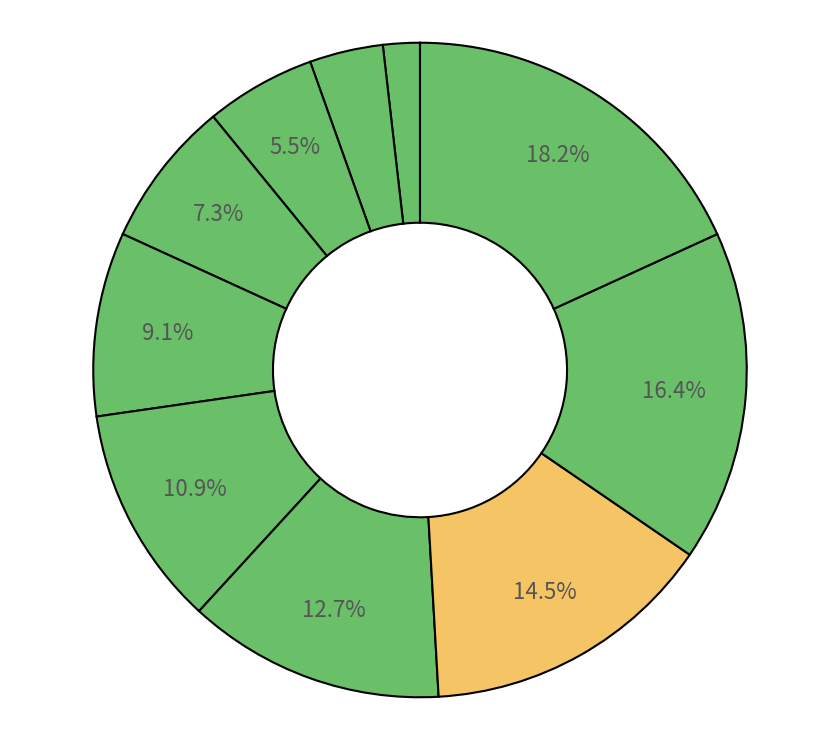

How many slices are in this pie chart?

10